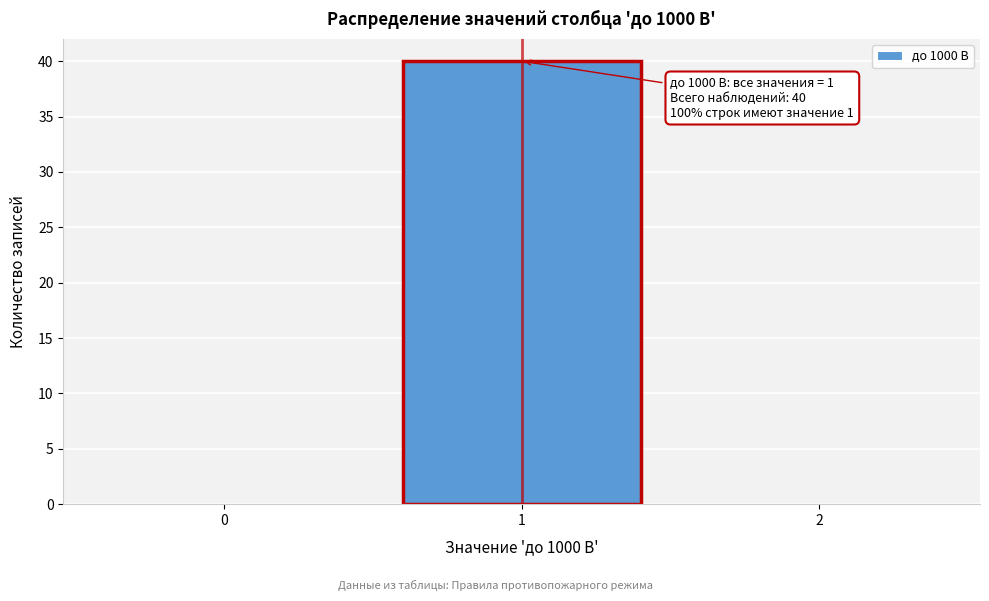

Which range on the x-axis has the tallest bar?

0.5 to 1.5